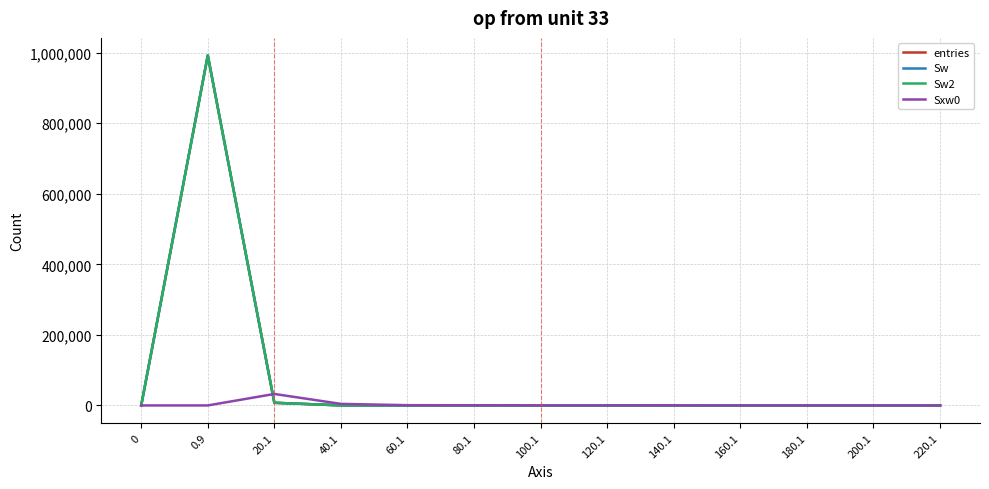

How many lines are shown in the chart?

4